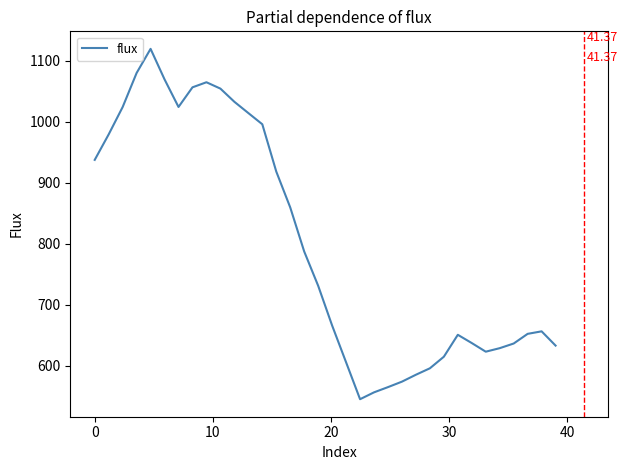

How many interior local peaks (higher than both neighbors) does the data have?

4